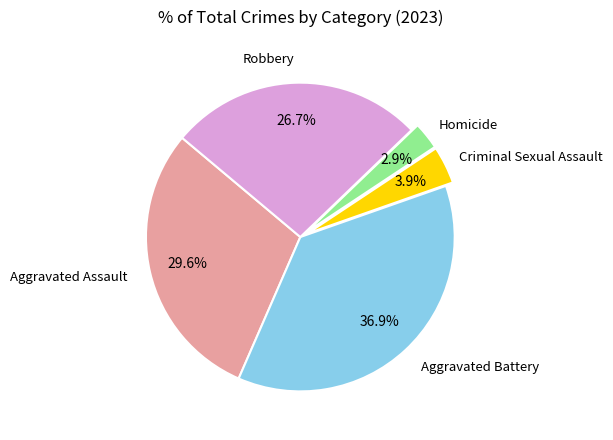

To the nearest percent, what is the difference between the largest and smallest slice percentages?

34%